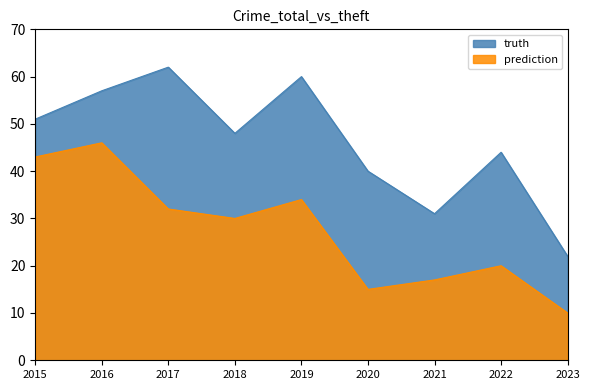

How many values in the prediction series exceed 30?

4